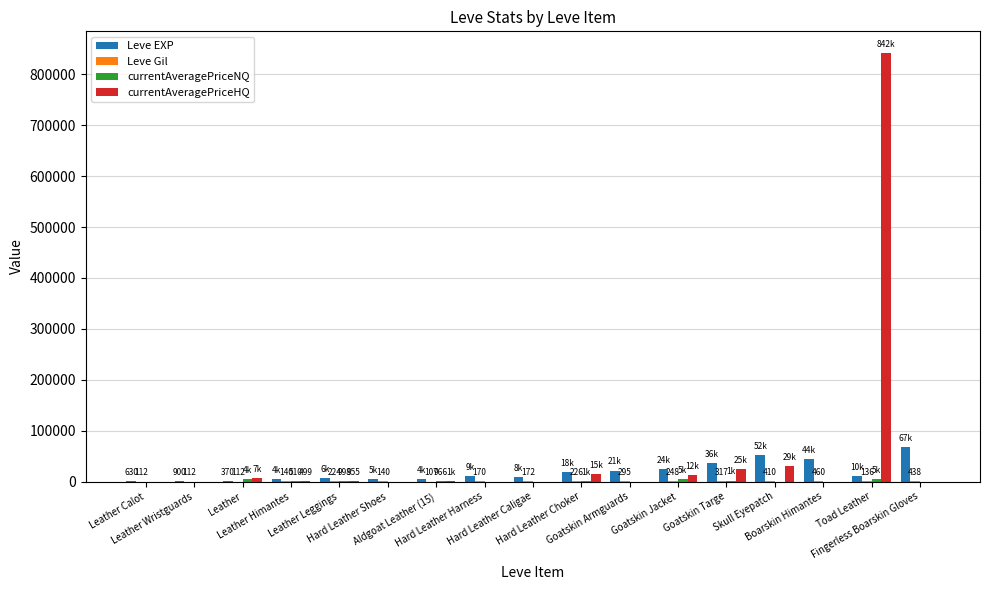

What is the greatest value displayed?

842417